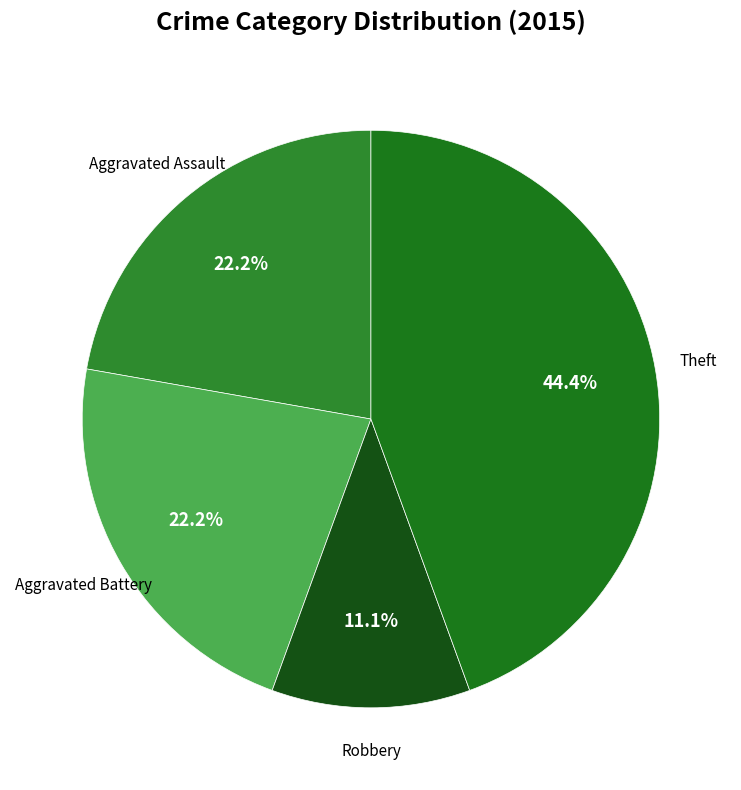

What percentage is the Theft slice, to the nearest percent?

44%